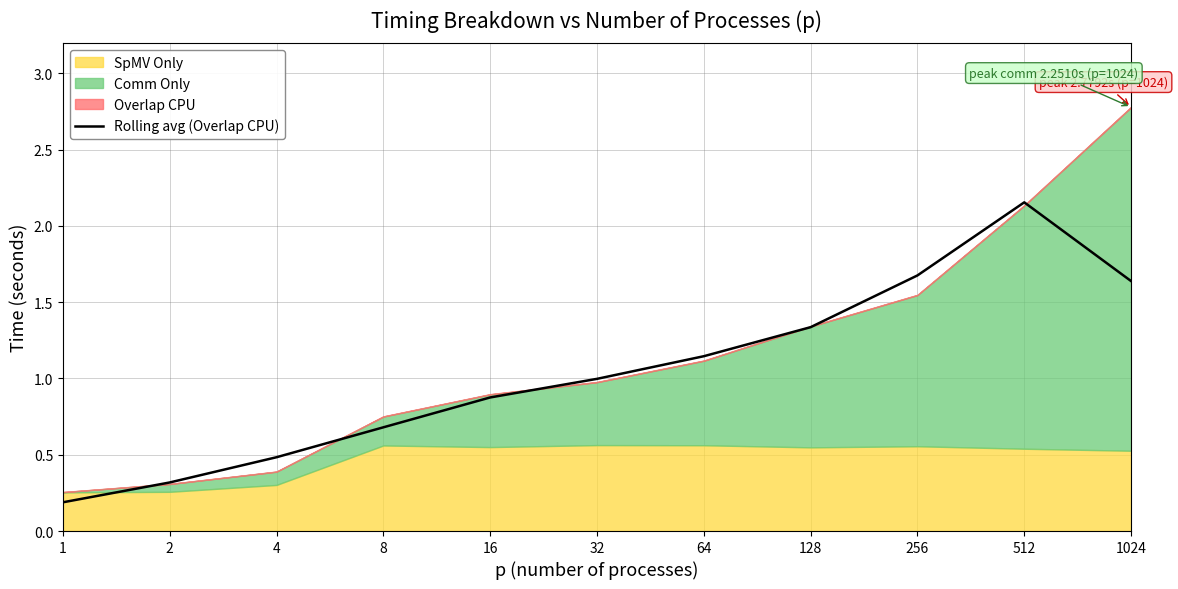

Reading left to right, extract all data points from this chart.

0.2	0.3	0.5	0.7	0.9	1.0	1.1	1.3	1.7	2.2	1.6